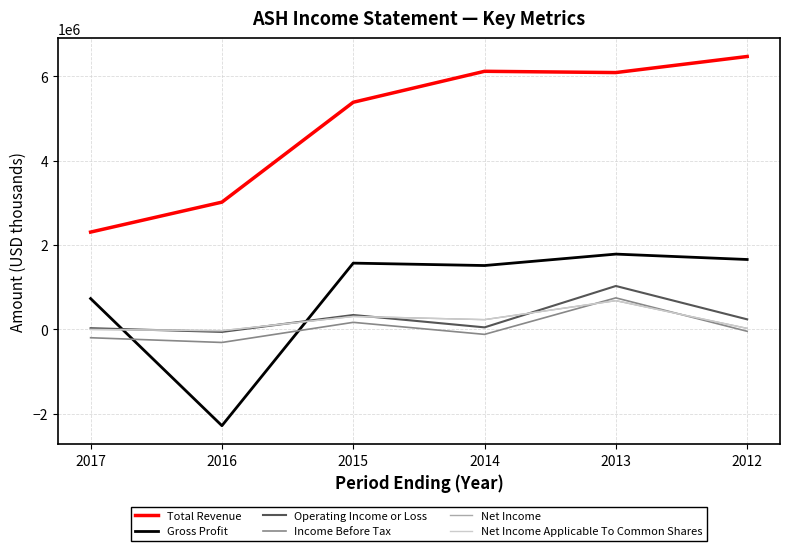

What is the approximate value of Net Income Applicable To Common Shares at 2014?

233000